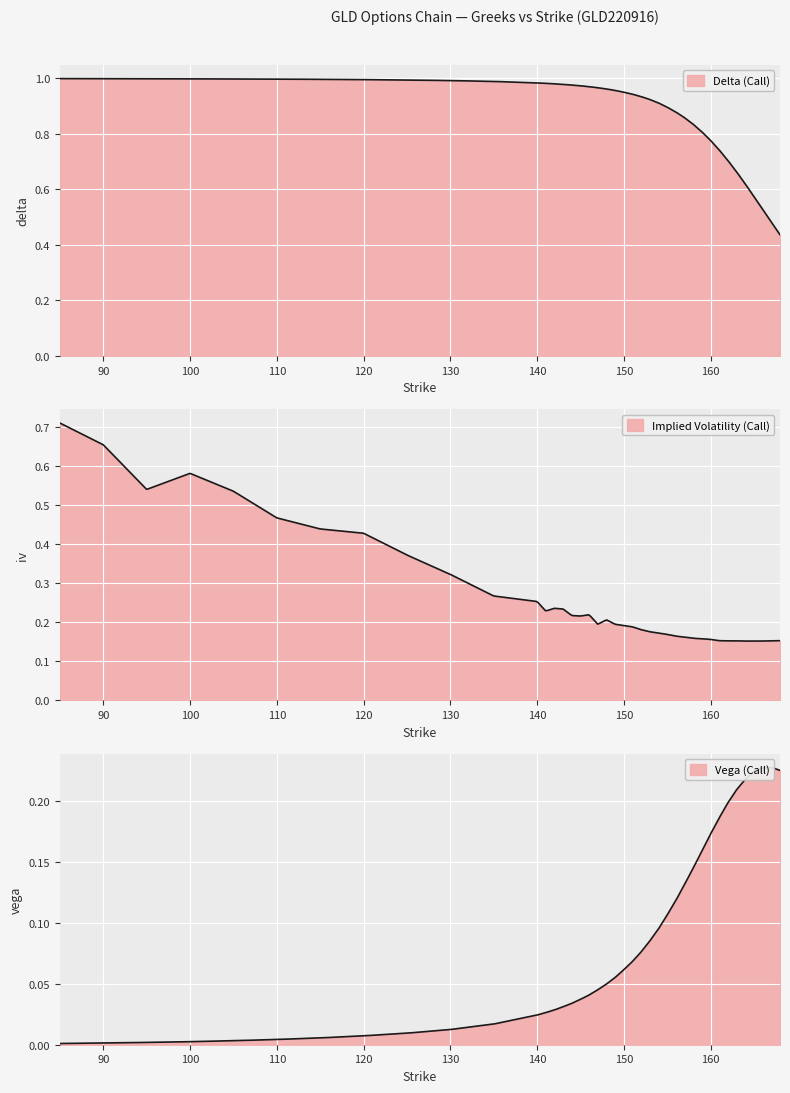

Which series has the widest spread of values?

delta_call